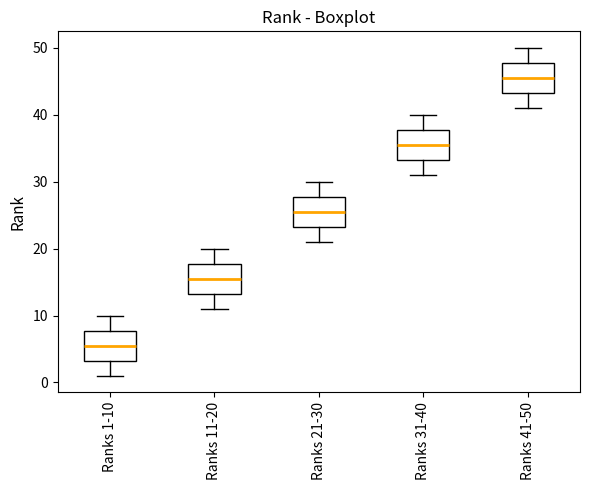

Which box has the highest median line?

Ranks 41-50